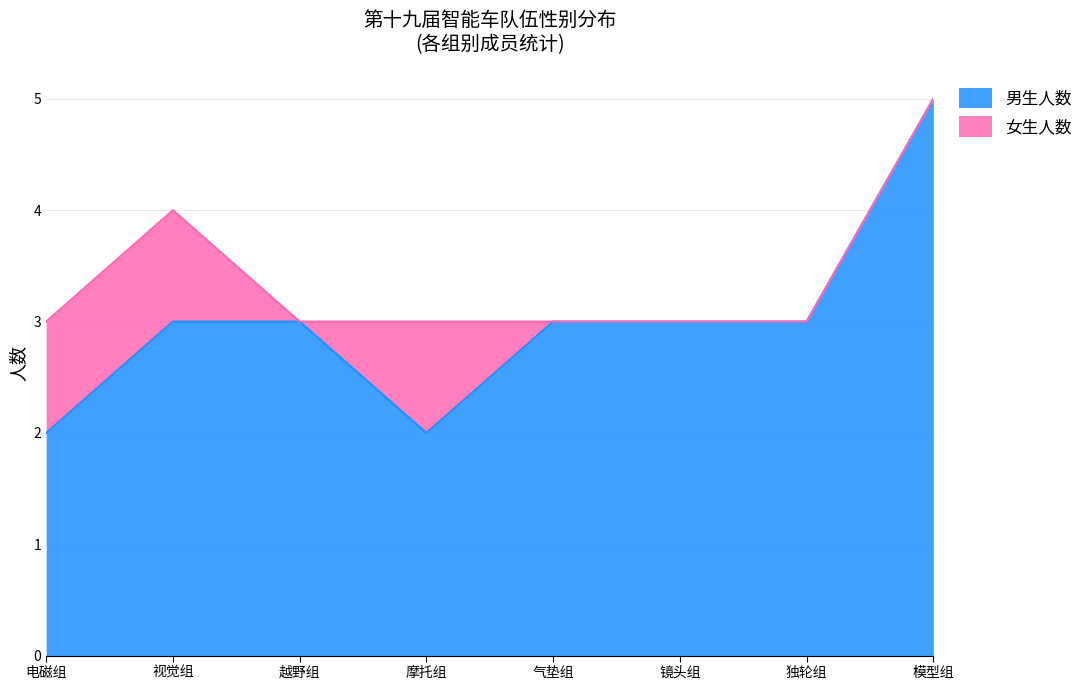

What is the label of the 1st point from the left?

电磁组